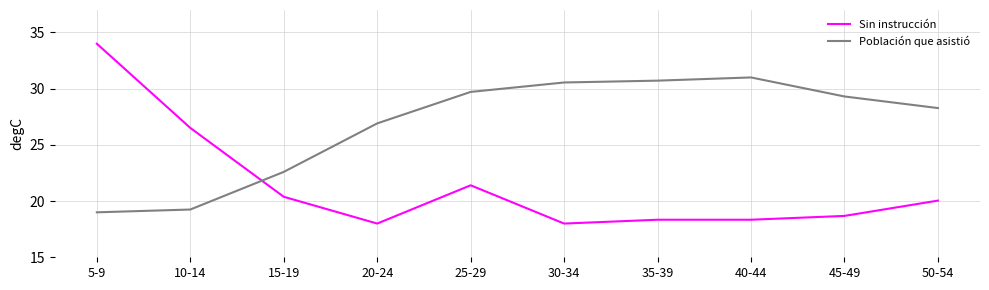

At how many categories does at least one series exceed 26?

9